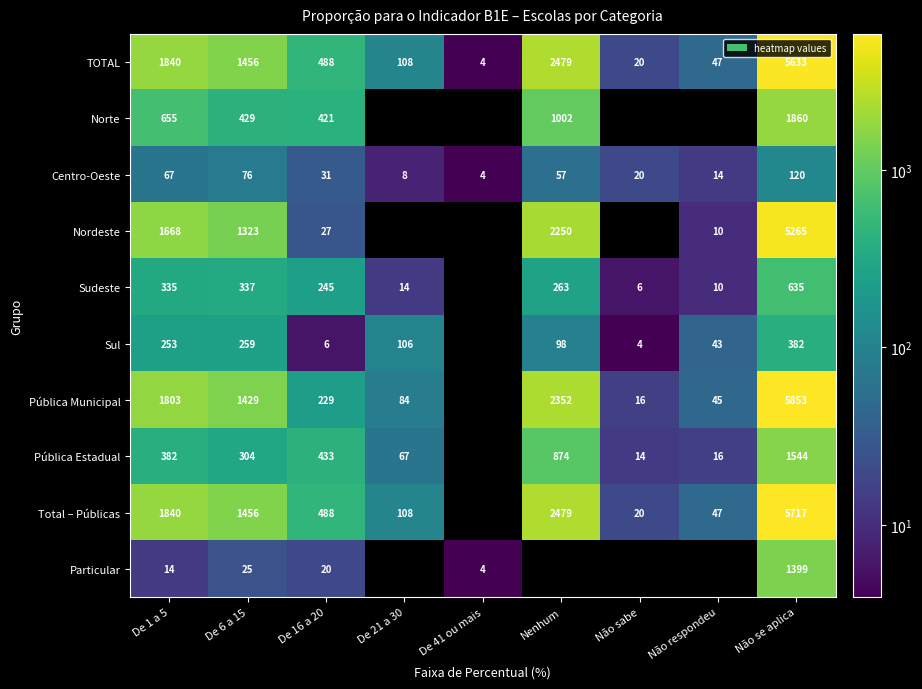

What is the sum of the Nordeste values at Não respondeu and De 16 a 20?

37